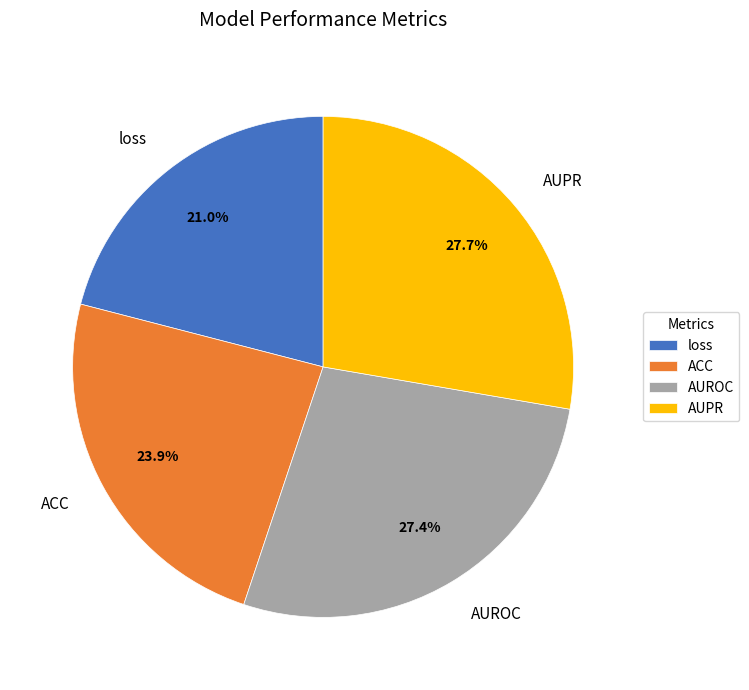

Between loss and AUROC, which is larger?

AUROC